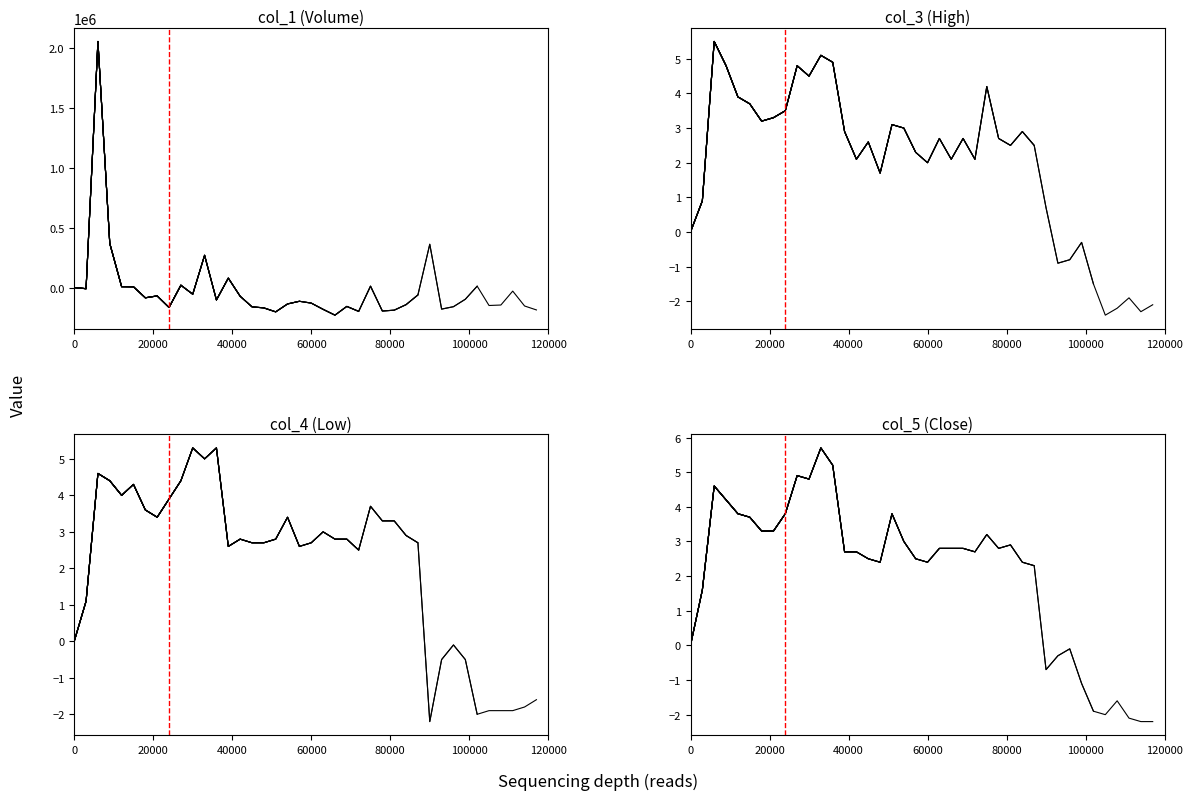

Rank the series by their maximum value, from highest to lowest.

col_1 (Volume), col_5 (Close), col_3 (High), col_4 (Low)